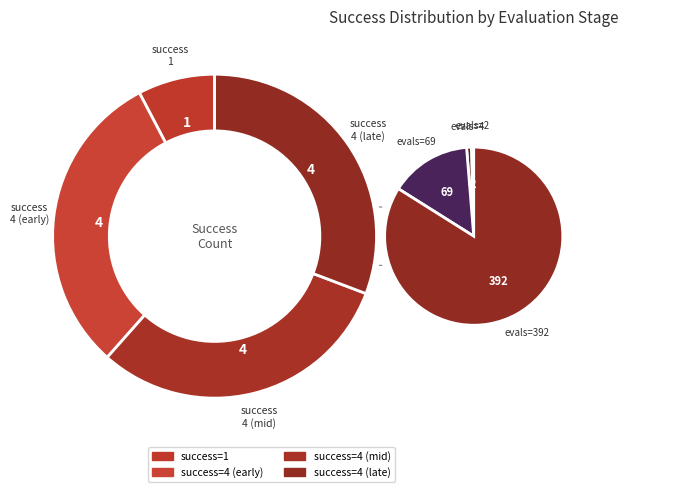

The 4 evals slice represents 31% of the pie. True or false?

True